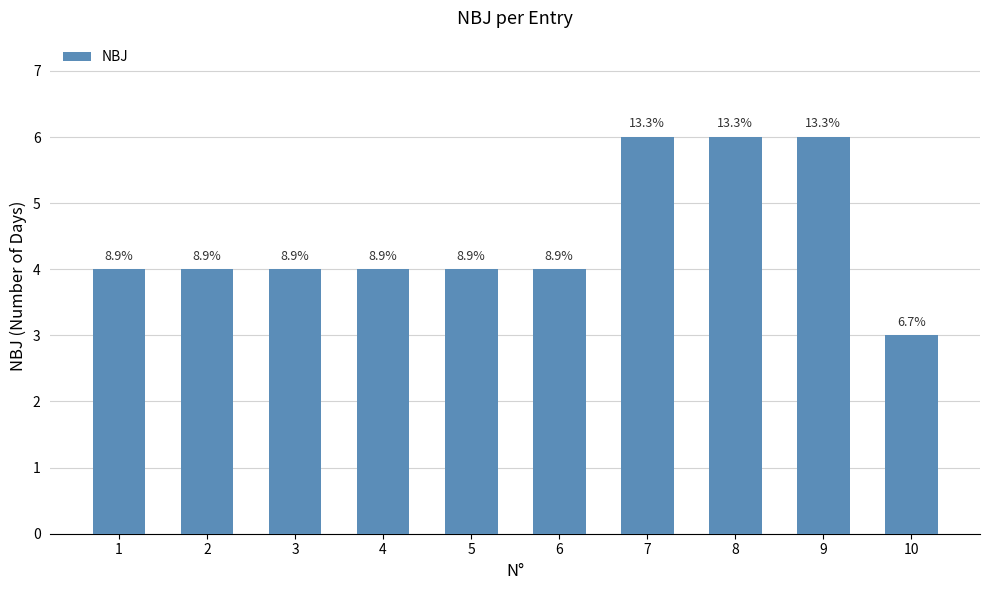

The chart shows a value of 4 at 2. True or false?

True